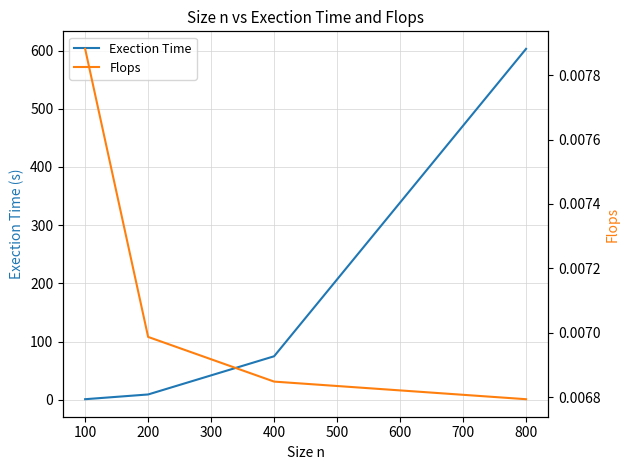

Which category has the highest value in the Exection Time series?

800